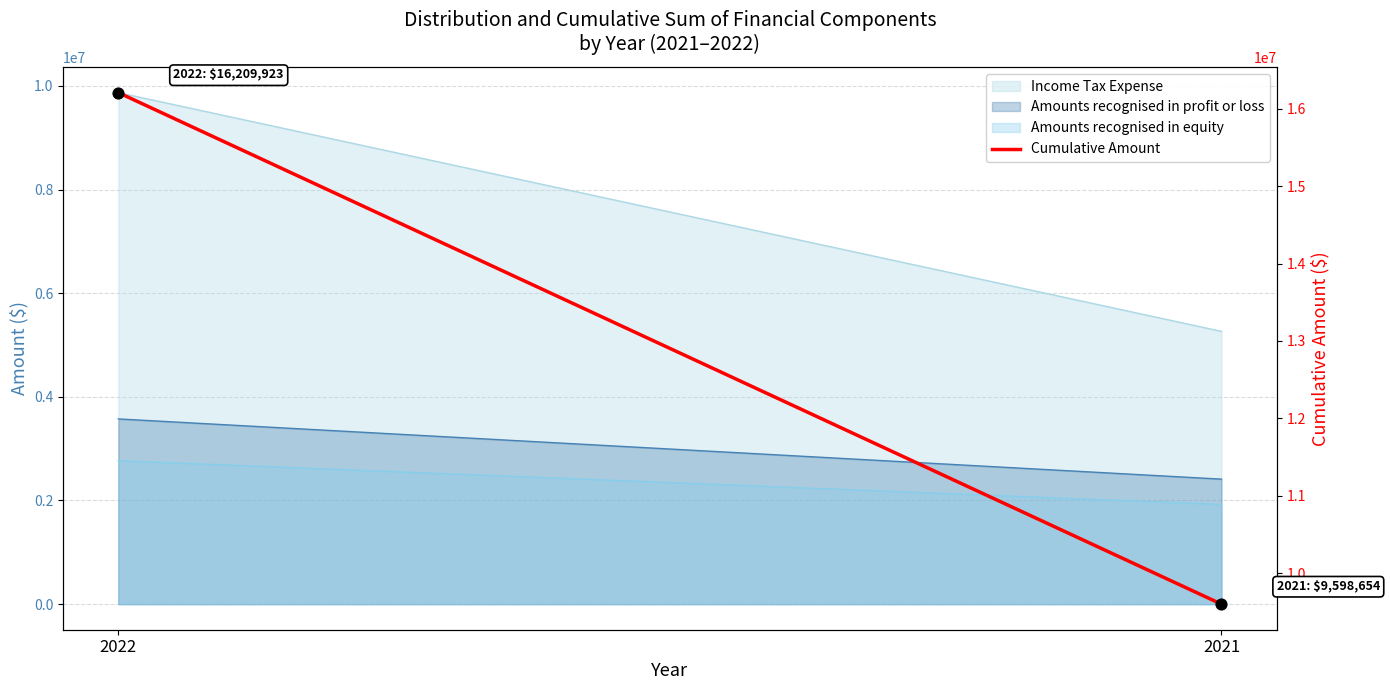

Between 2021 and 2022, which is larger?

2022